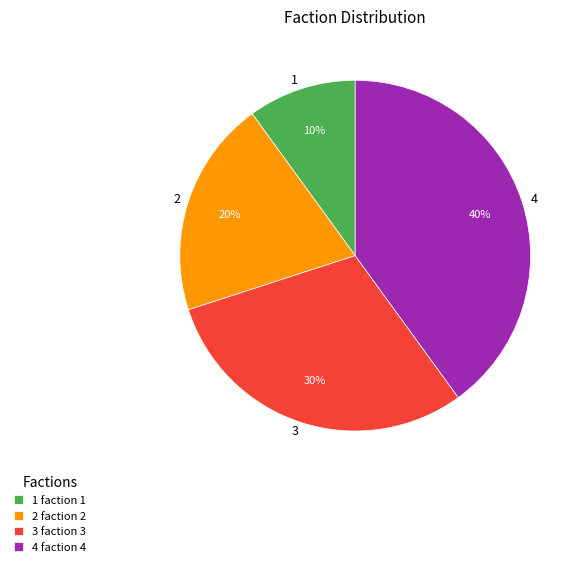

What percentage is the 3 slice, to the nearest percent?

30%